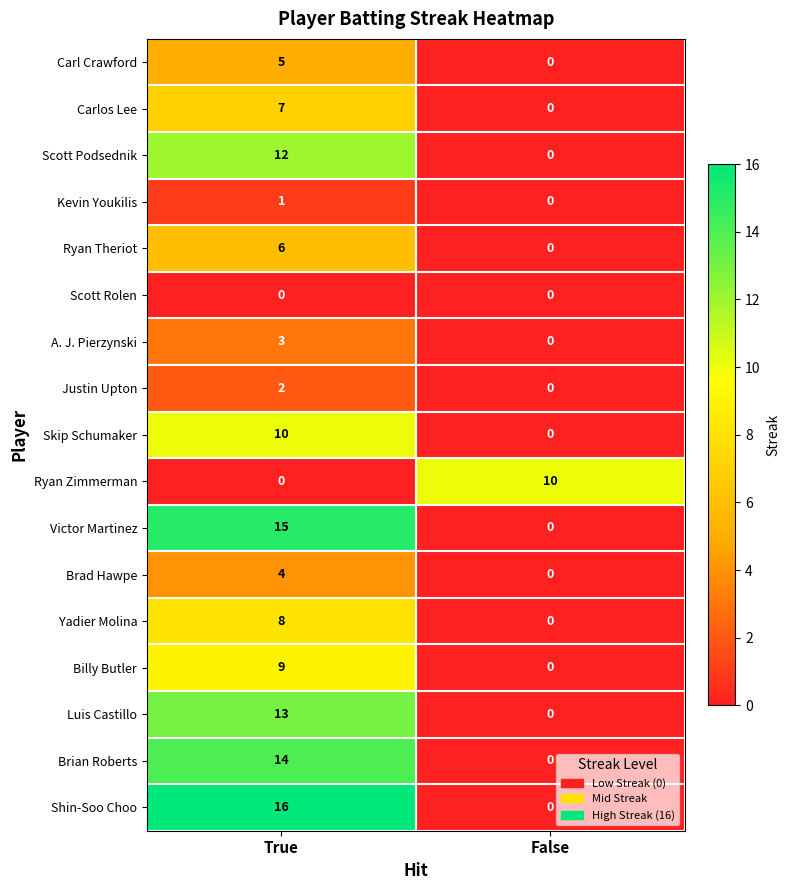

At how many categories does at least one series exceed 2?

2